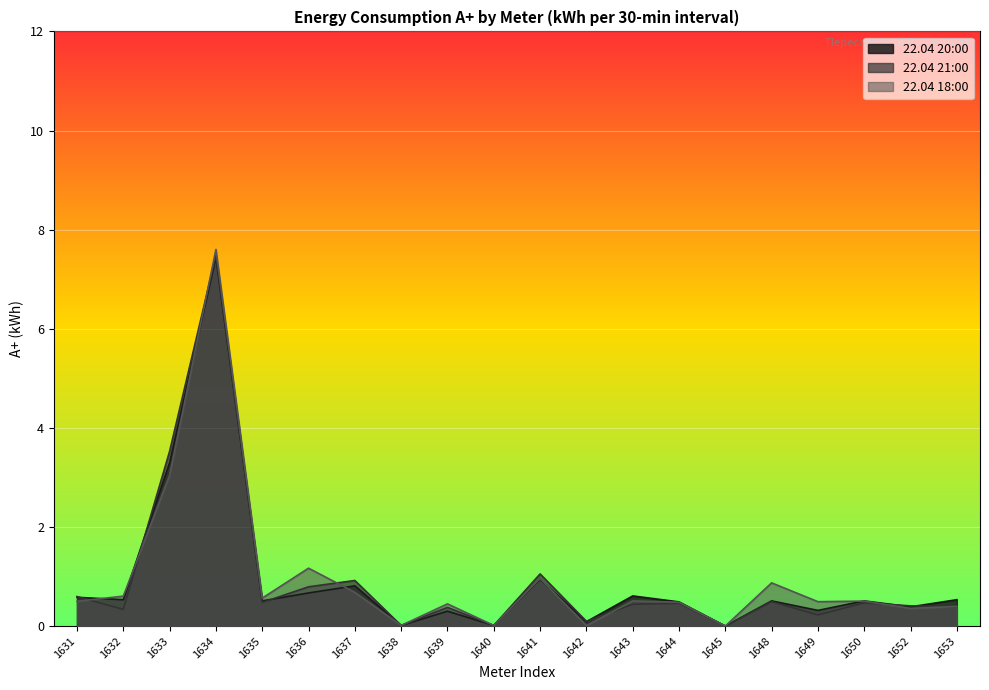

Rank the series by their maximum value, from highest to lowest.

22.04 18:00, 22.04 21:00, 22.04 20:00